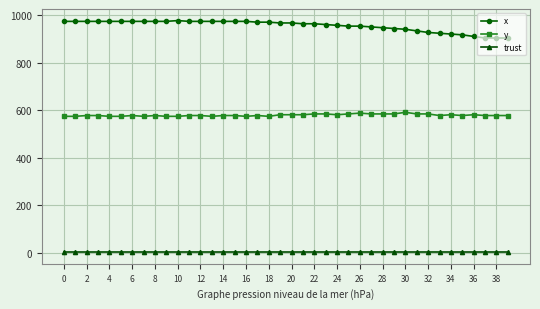

What is the lowest value of the x series?

903.3